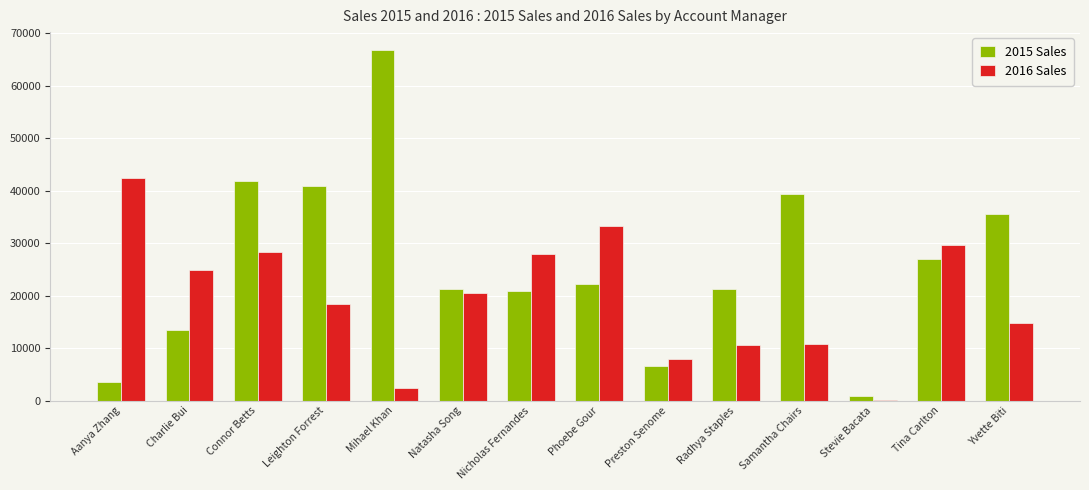

What is the greatest value displayed?

66900.4